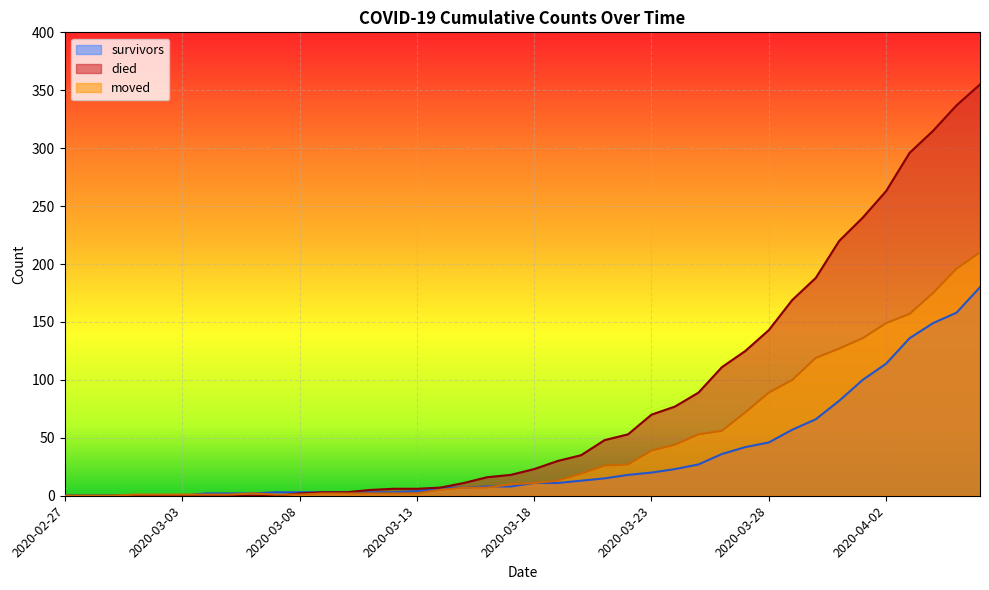

Between 2020-03-20 and 2020-04-04, which series saw the biggest shift?

died